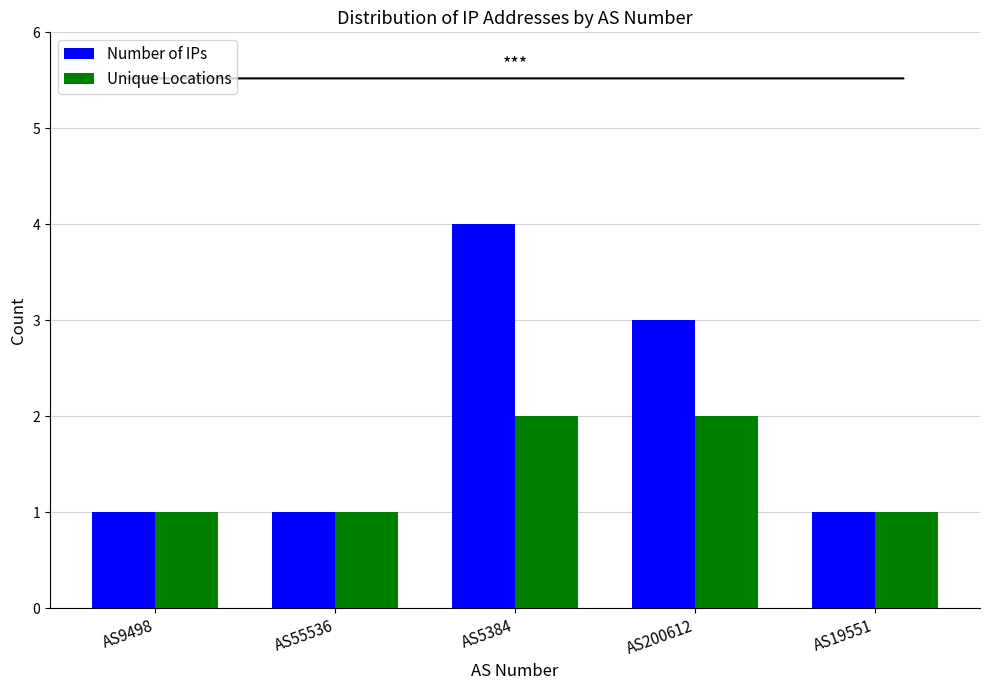

Reading left to right, what are all the values shown in this chart?

Number of IPs: AS9498=1	AS55536=1	AS5384=4	AS200612=3	AS19551=1
Unique Locations: AS9498=1	AS55536=1	AS5384=2	AS200612=2	AS19551=1